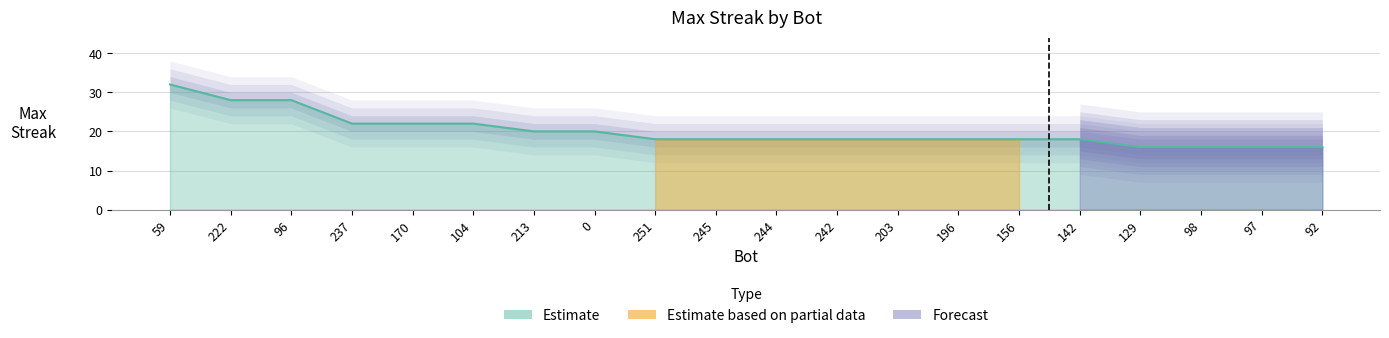

Read the value at 251, to the nearest 5.

20